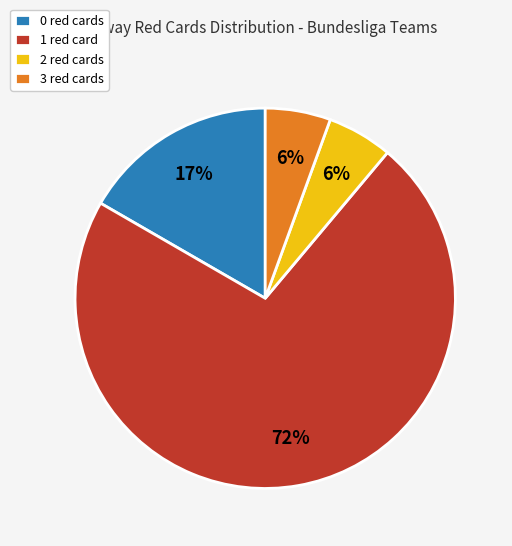

Is there any slice that represents more than half of the pie?

Yes